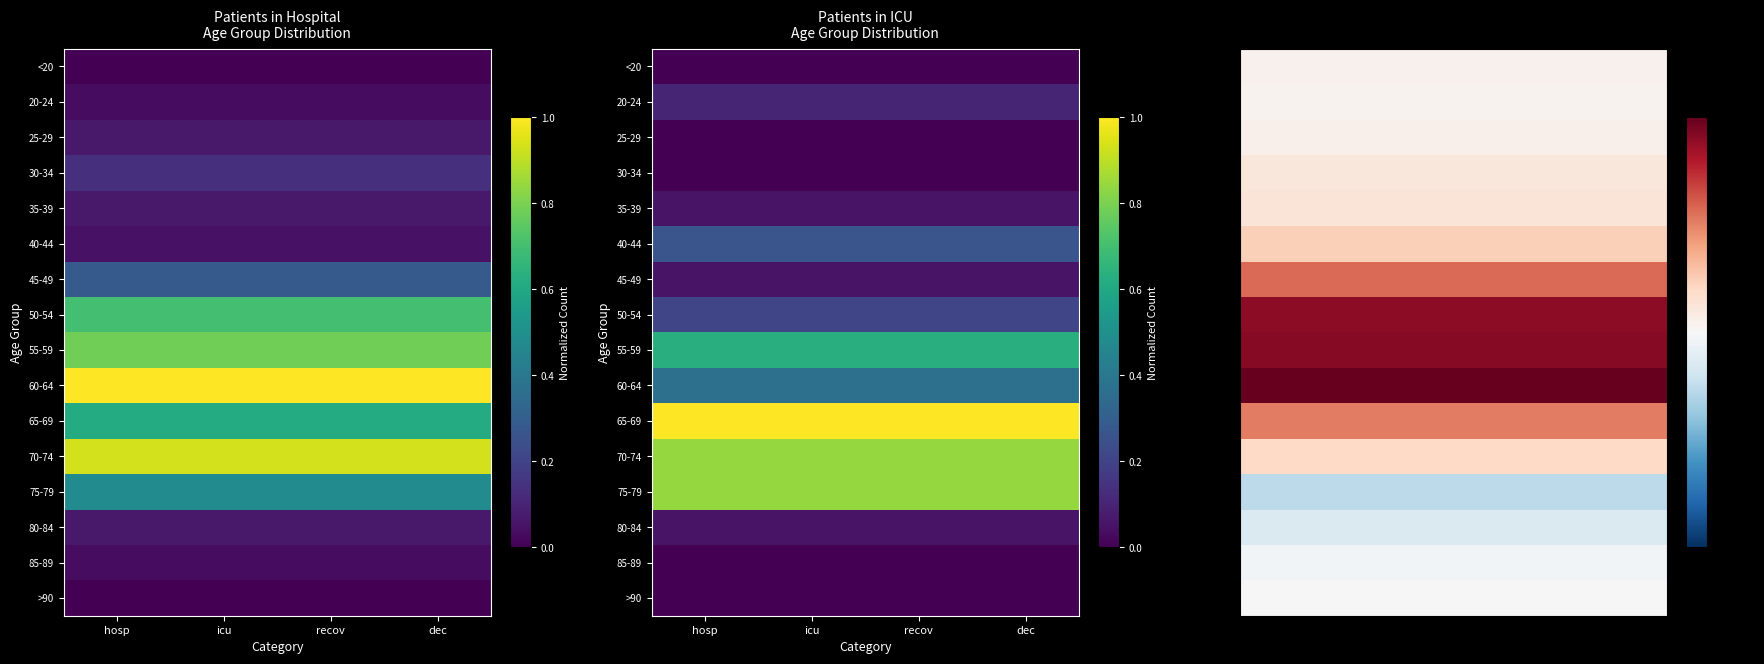

List the labels in order of 40-44 value, smallest first.

hosp, icu, recov, dec